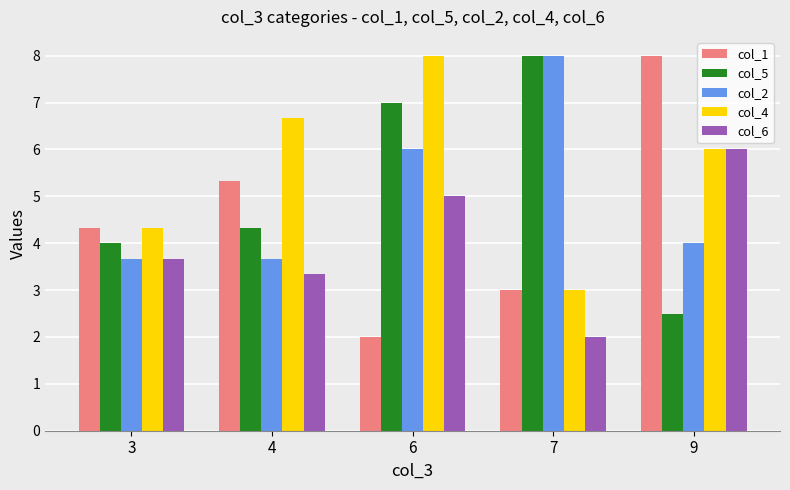

What is the smallest value displayed?

2.0